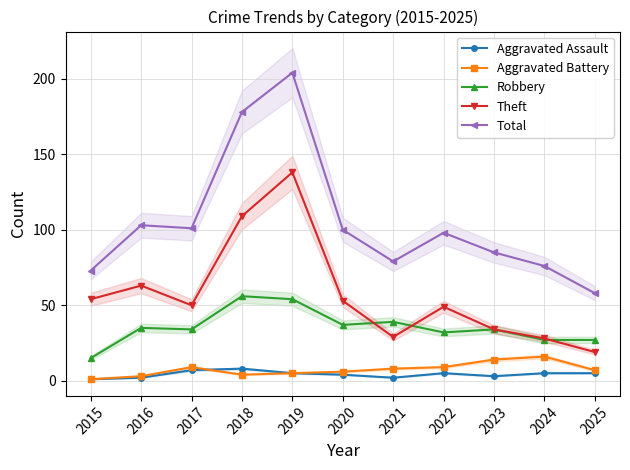

At which category does Total reach its first local peak?

2016